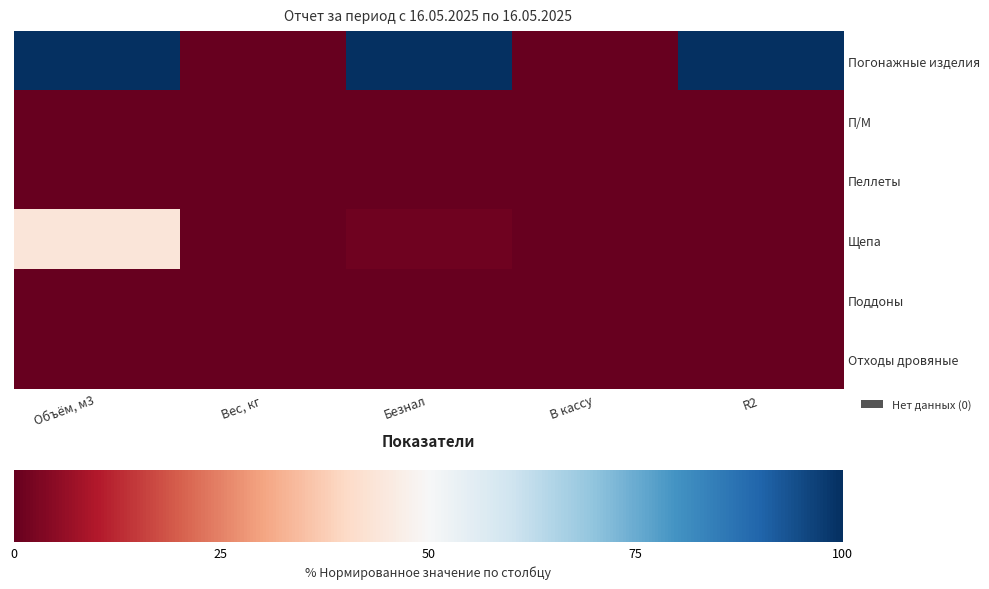

Reading left to right, transcribe all the data shown in this chart.

Погонажные изделия: Объём, м3=100.0	Вес, кг=0.0	Безнал=100.0	В кассу=0.0	R2=100.0
П/М: Объём, м3=0.0	Вес, кг=0.0	Безнал=0.0	В кассу=0.0	R2=0.0
Пеллеты: Объём, м3=0.0	Вес, кг=0.0	Безнал=0.0	В кассу=0.0	R2=0.0
Щепа: Объём, м3=43.8	Вес, кг=0.0	Безнал=1.5	В кассу=0.0	R2=0.0
Поддоны: Объём, м3=0.0	Вес, кг=0.0	Безнал=0.0	В кассу=0.0	R2=0.0
Отходы дровяные: Объём, м3=0.0	Вес, кг=0.0	Безнал=0.0	В кассу=0.0	R2=0.0